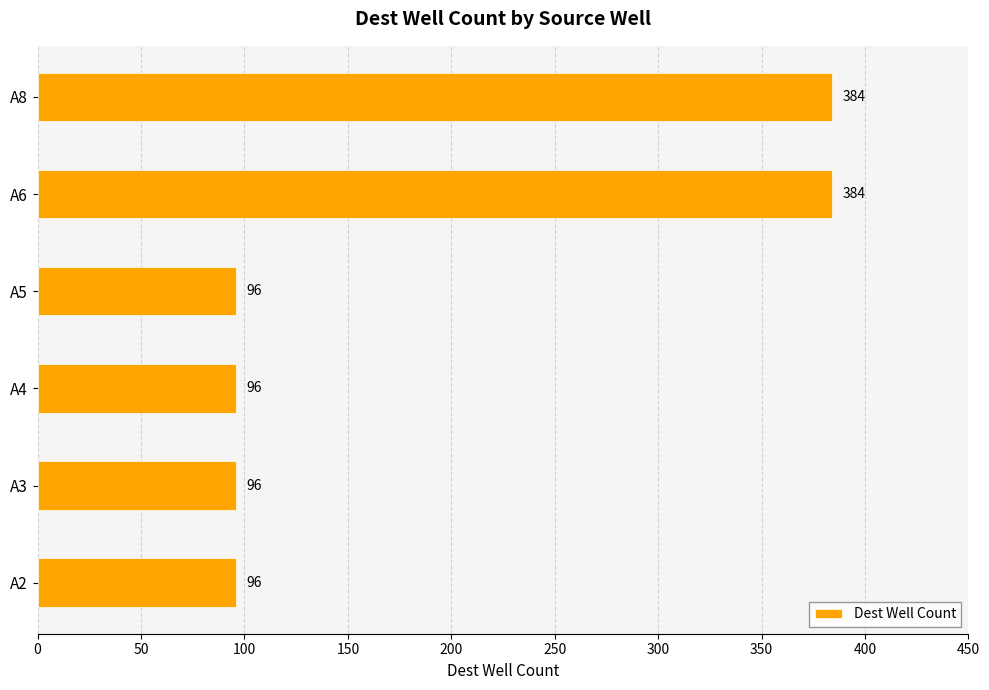

Are the bars horizontal?

Yes